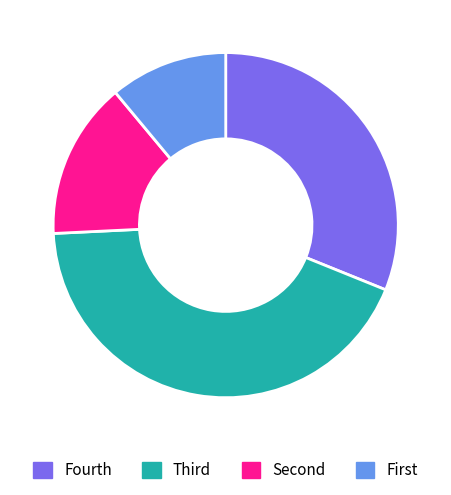

Is there a majority slice in this chart?

No